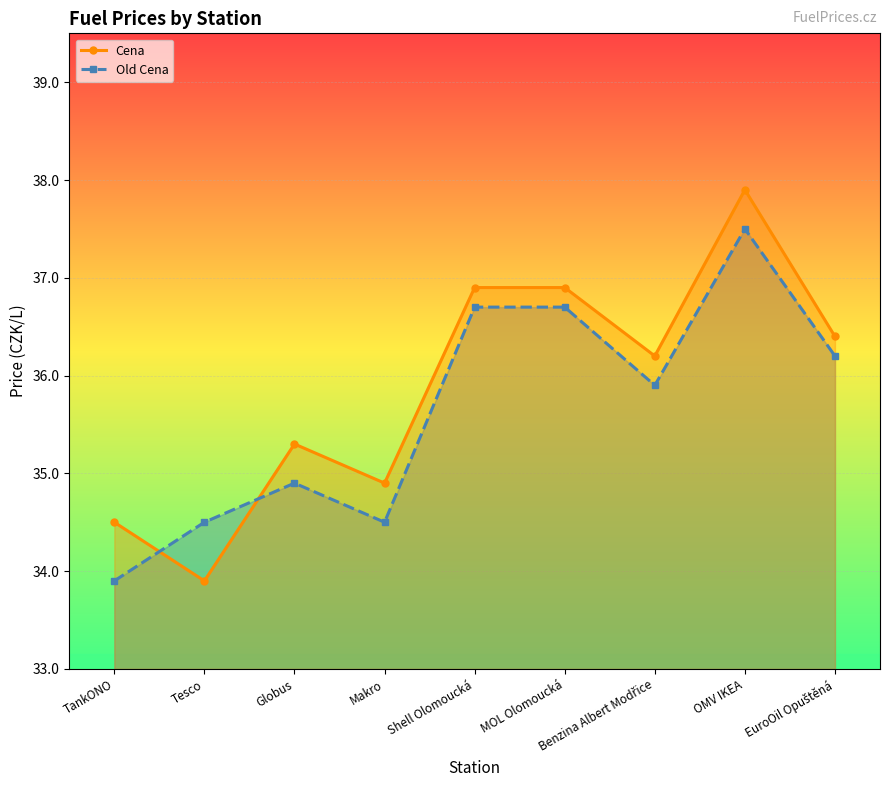

What is the difference between the highest and lowest values at Tesco?

0.6